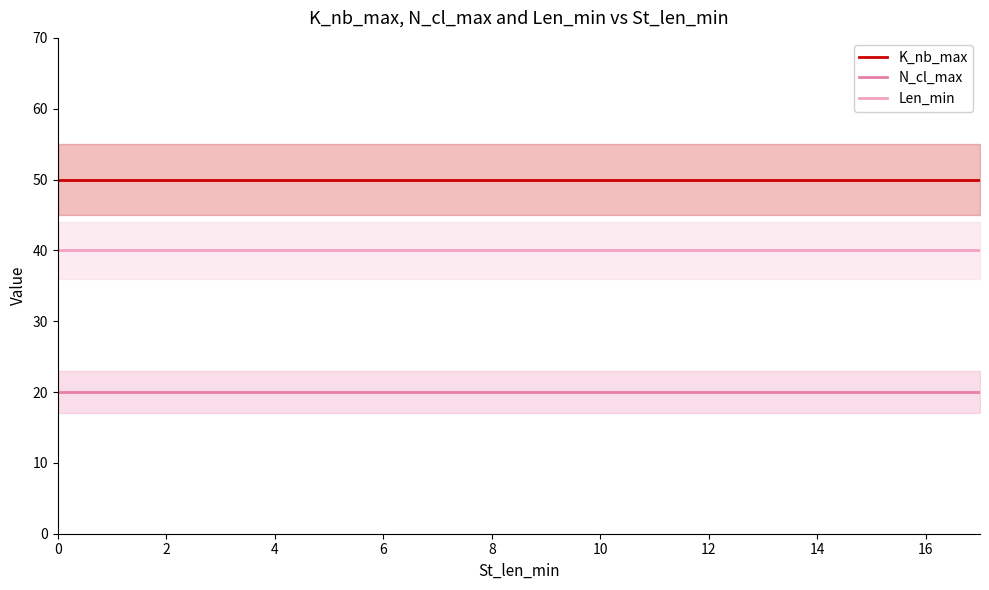

What is the lowest value of the K_nb_max series?

50